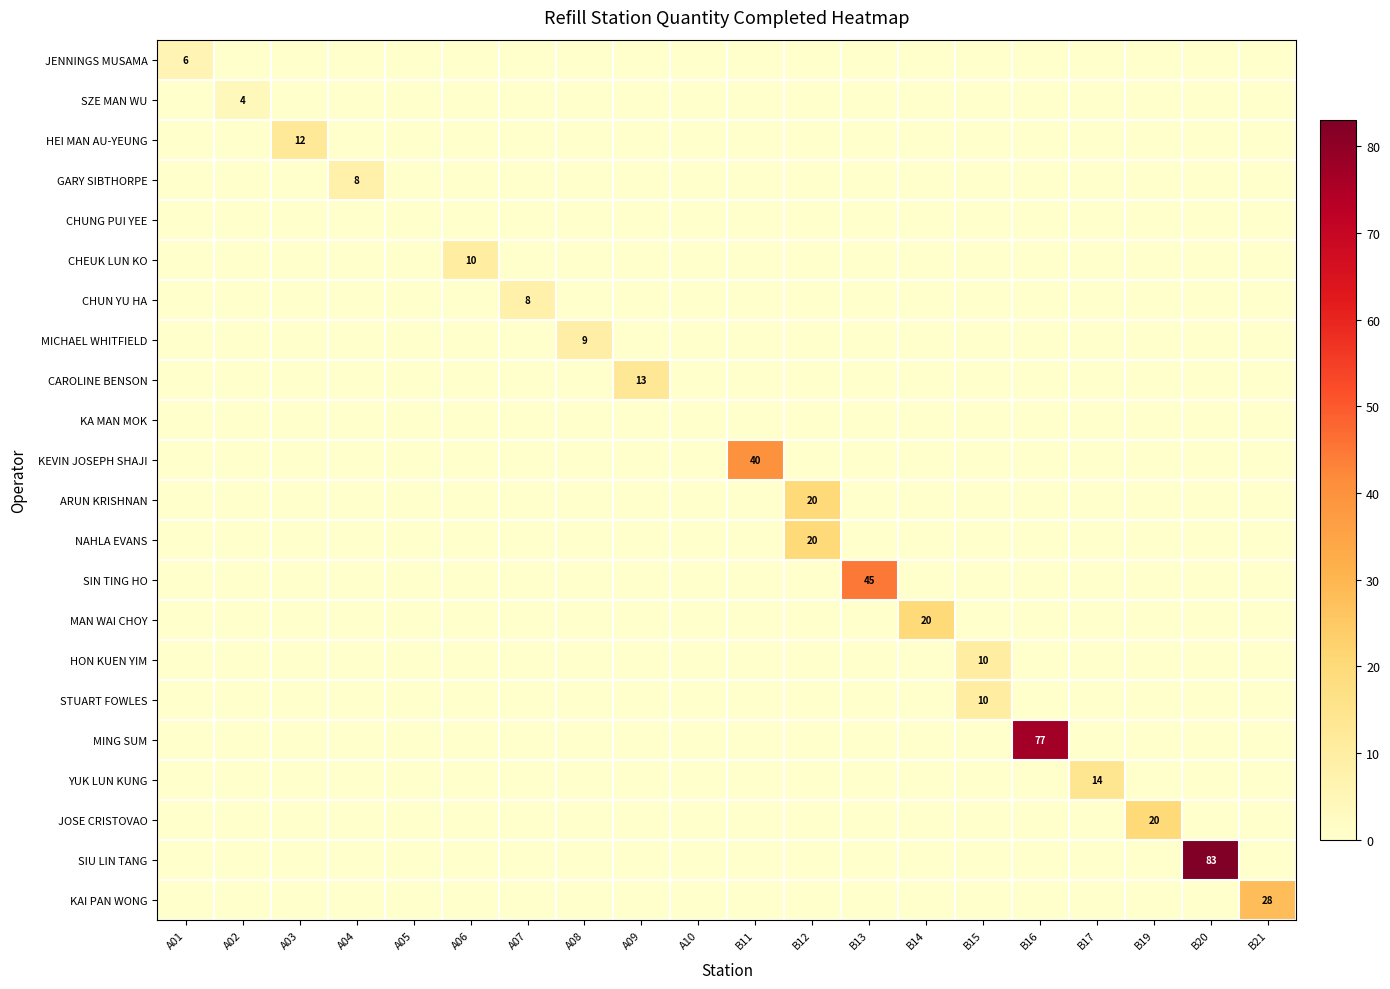

True or false: MICHAEL WHITFIELD has a value of 9 at A08.

True